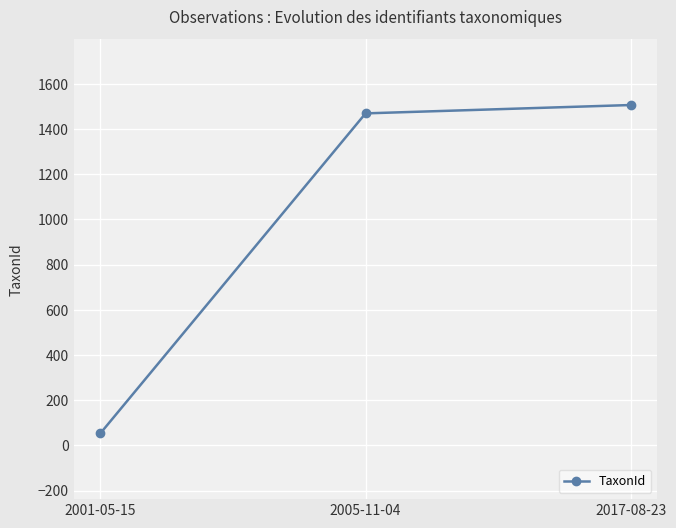

Reading left to right, transcribe all the data shown in this chart.

53	1469	1506